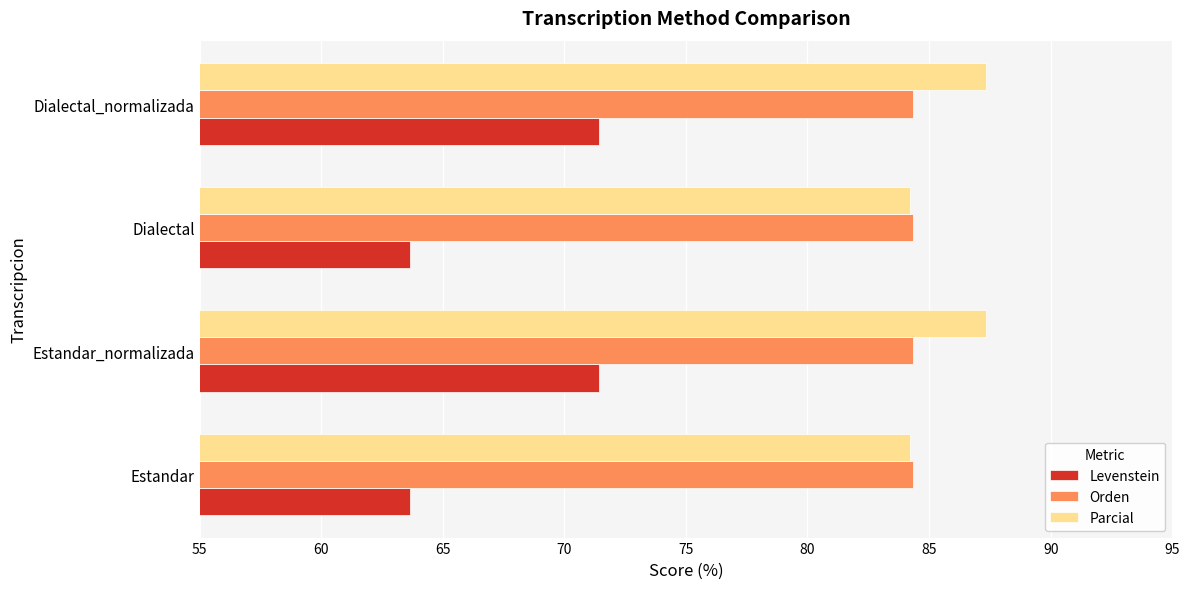

What is the sum of all Levenstein values?

270.1